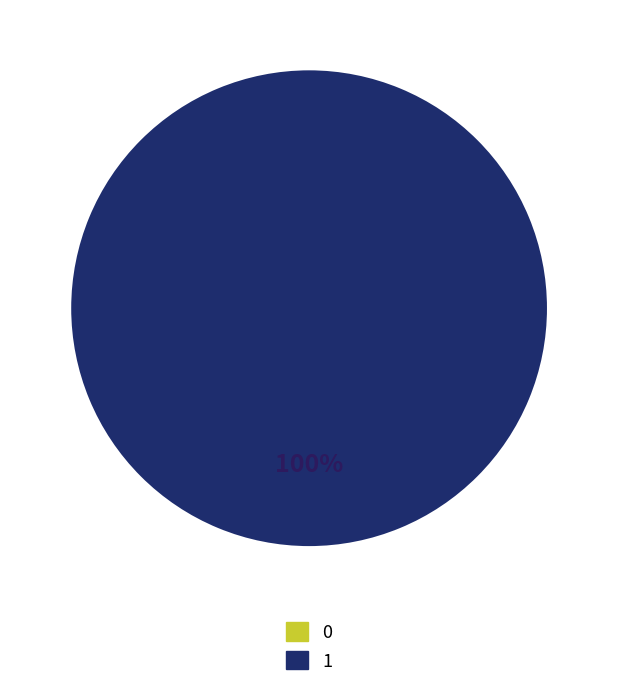

Which category has the biggest portion of the pie?

1